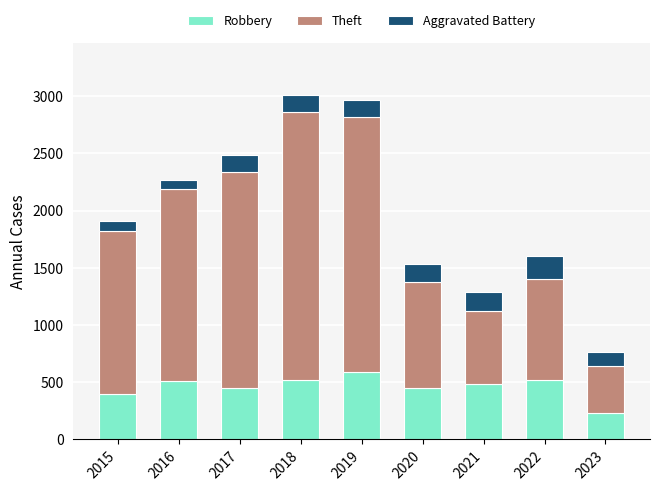

What is the sum of the Robbery values at 2022 and 2020?

971